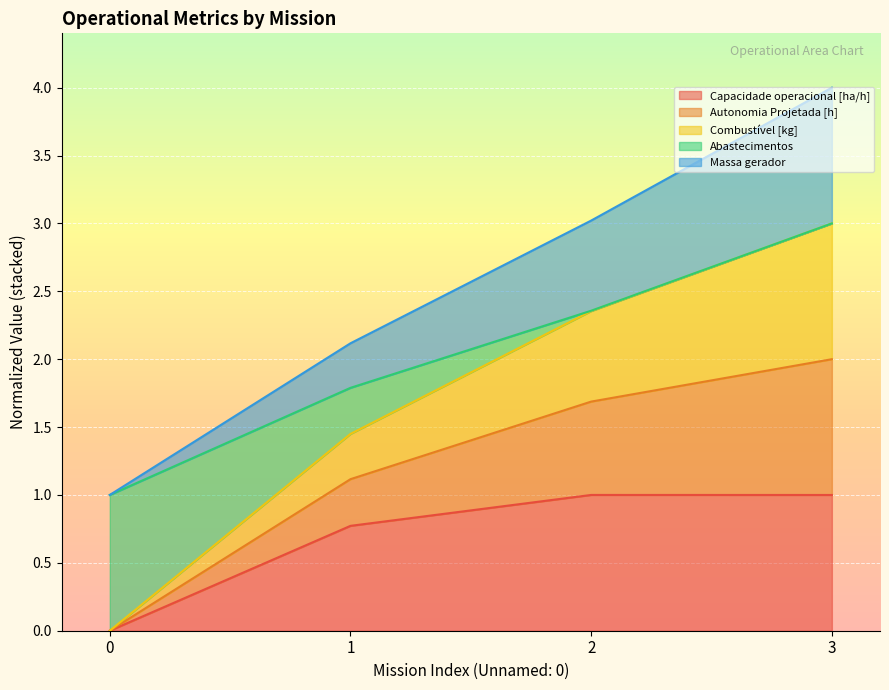

True or false: Capacidade operacional [ha/h] has a value of 0.0 at 0.

True